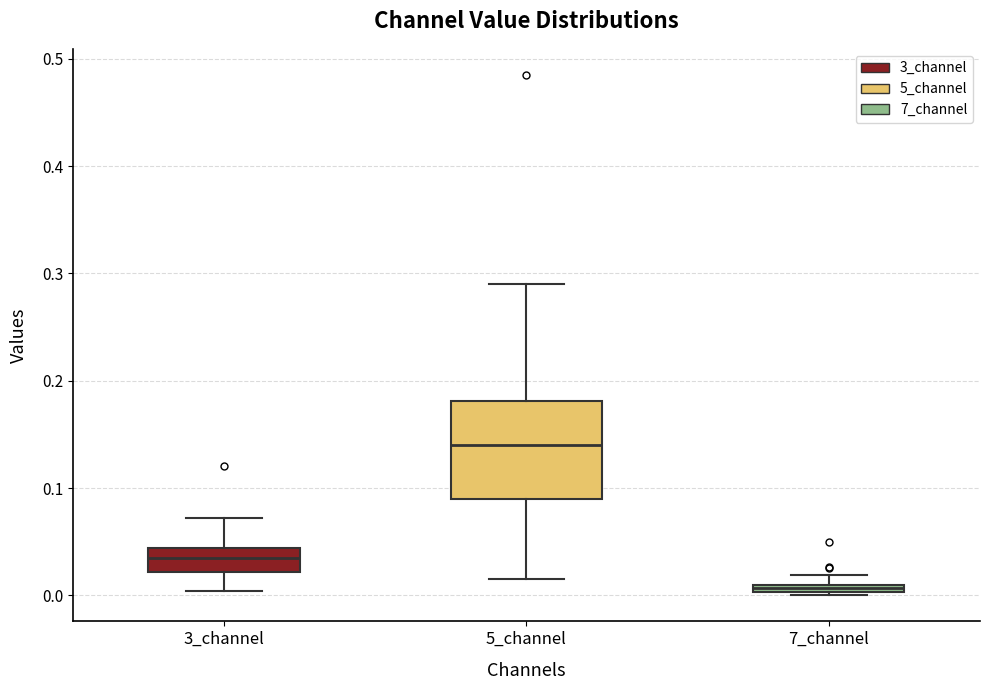

Where is the upper edge of the box for 5_channel on the y-axis? The values are not printed on the chart, so give them approximately, as read against the axis.

0.18